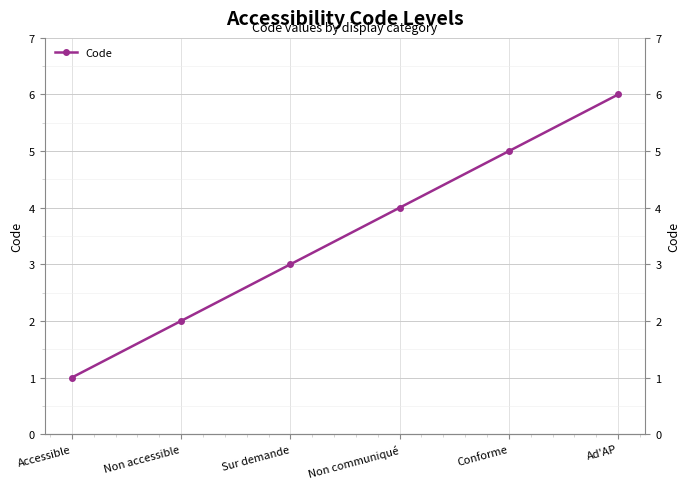

Count the number of data series in this chart.

1